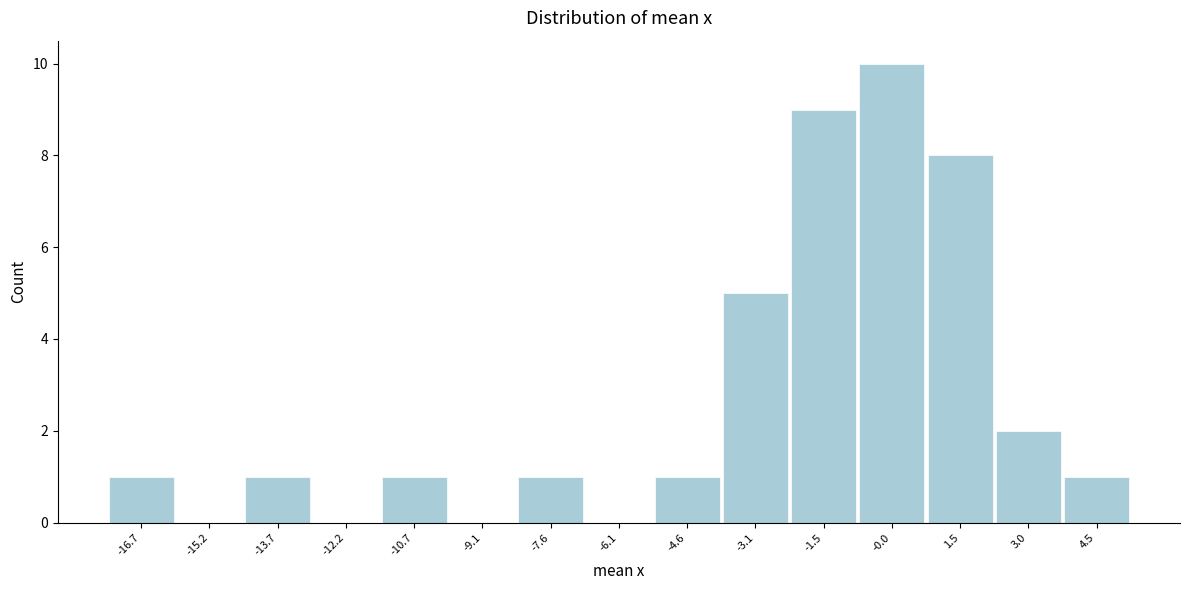

Reading right to left, what are all the values shown in this chart?

4.5=1	3.0=2	1.5=8	-0.0=10	-1.5=9	-3.1=5	-4.6=1	-6.1=0	-7.6=1	-9.1=0	-10.7=1	-12.2=0	-13.7=1	-15.2=0	-16.7=1